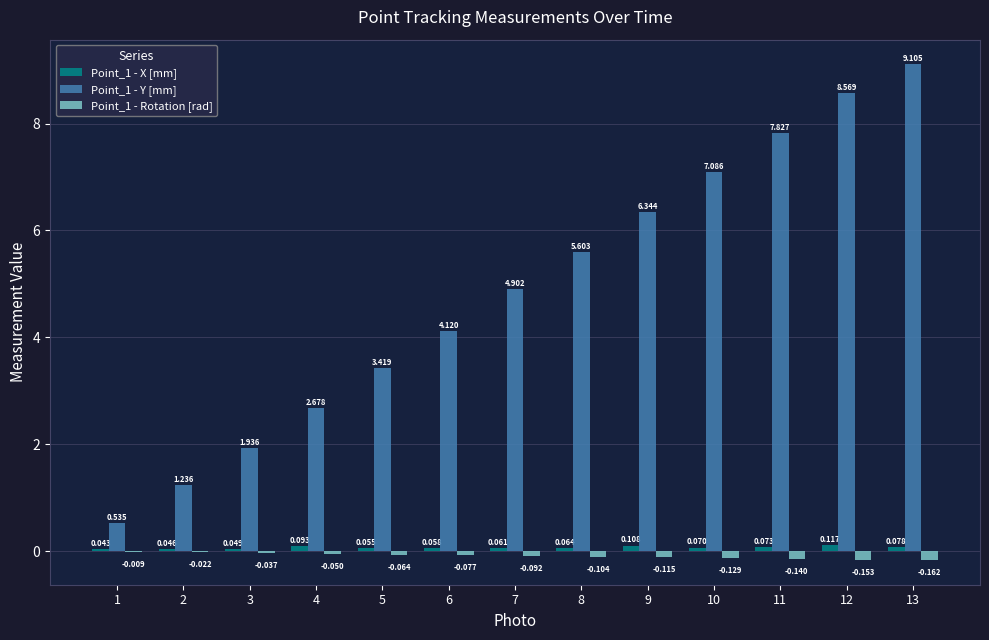

Is the value of Point_1 - X [mm] at 8 greater than the value of Point_1 - Y [mm] at 2?

No